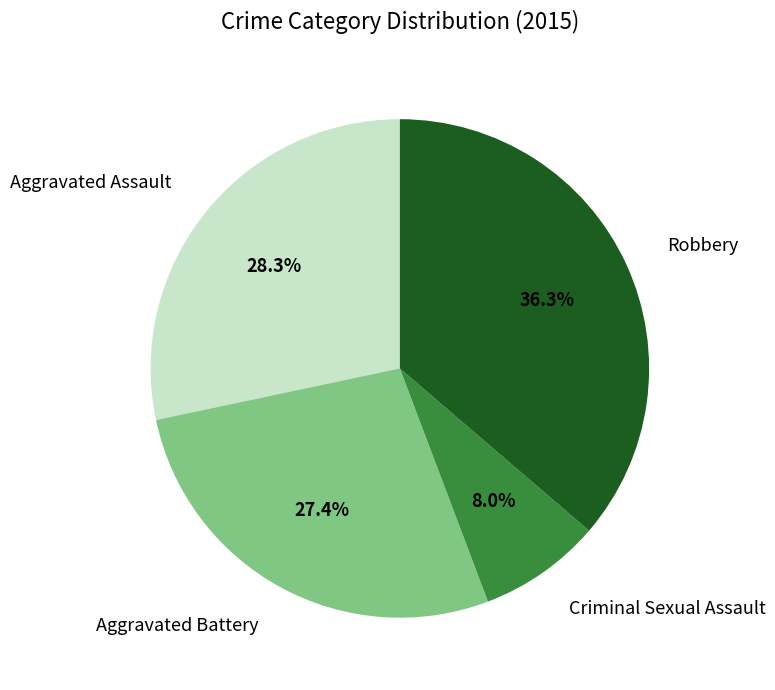

How much of the chart is everything except Aggravated Battery?

72.6%